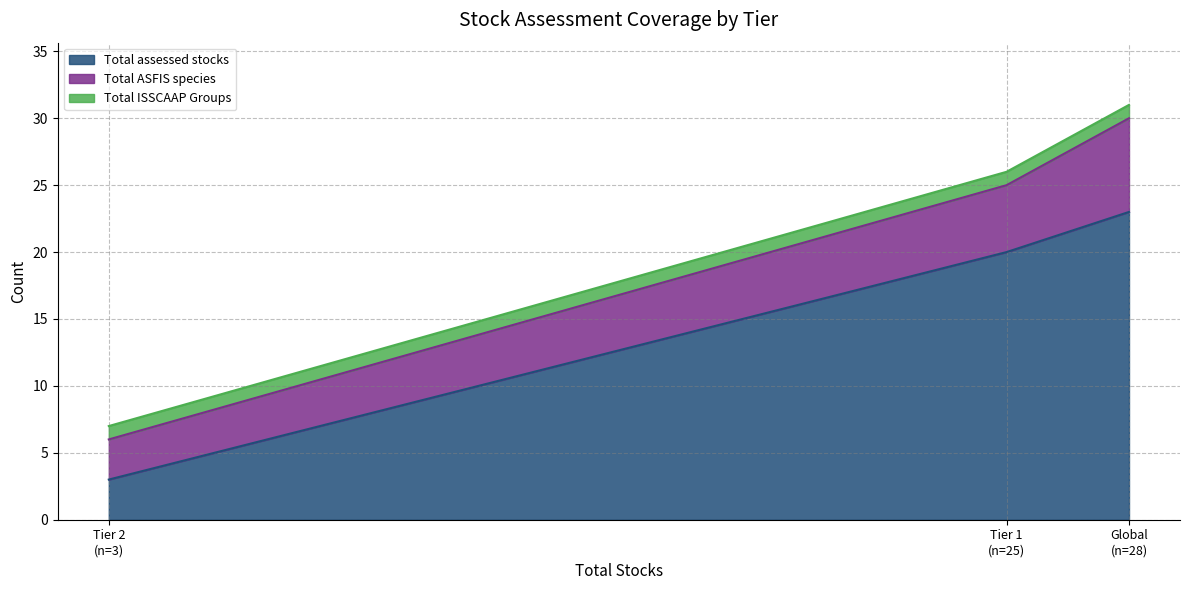

The value of Total ISSCAAP Groups at Tier 2 is 2. True or false?

False